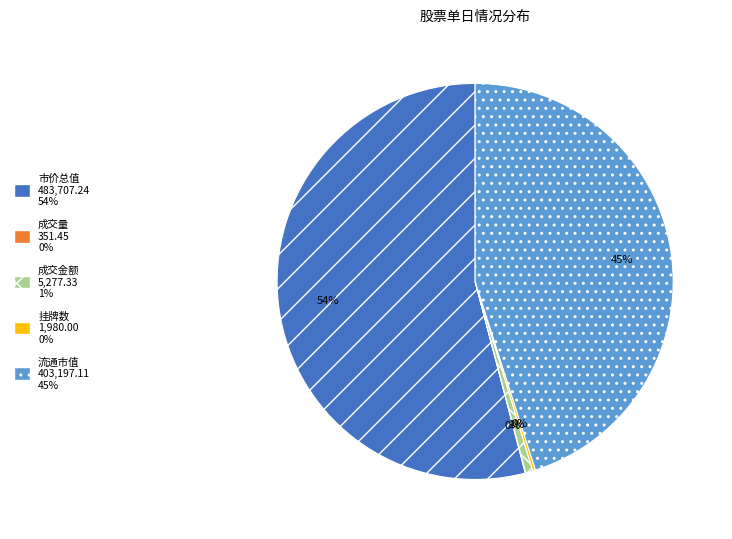

Is it true that 市价总值 is 54% of the pie?

True